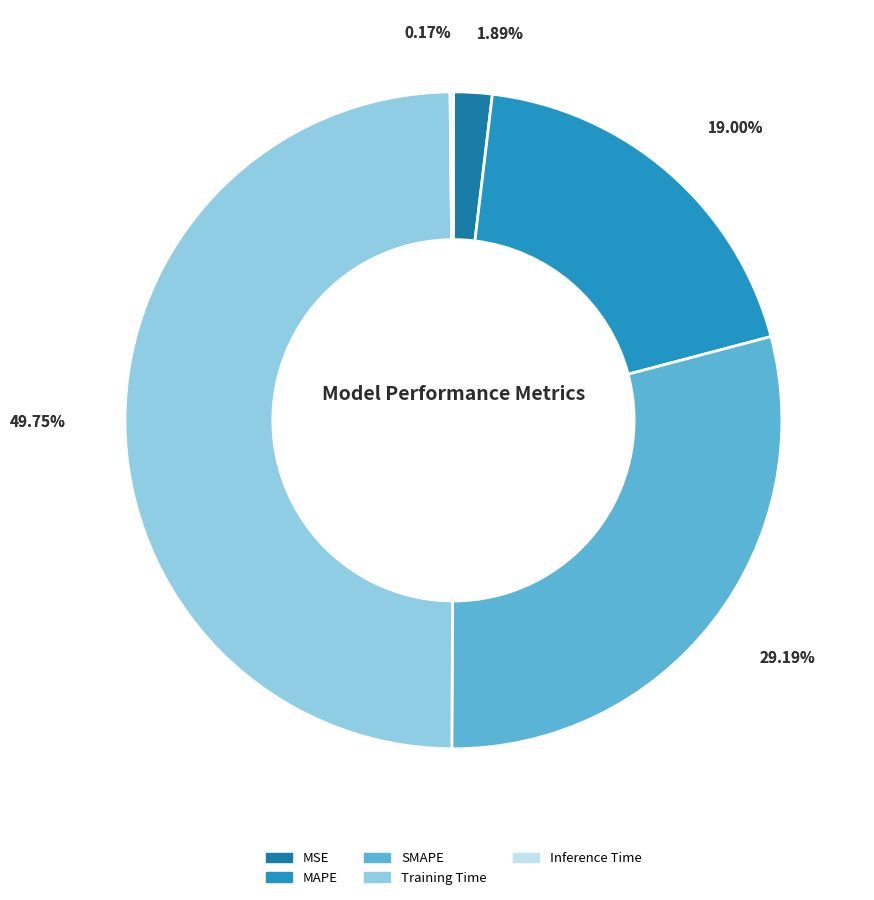

Is there any slice that represents more than half of the pie?

No